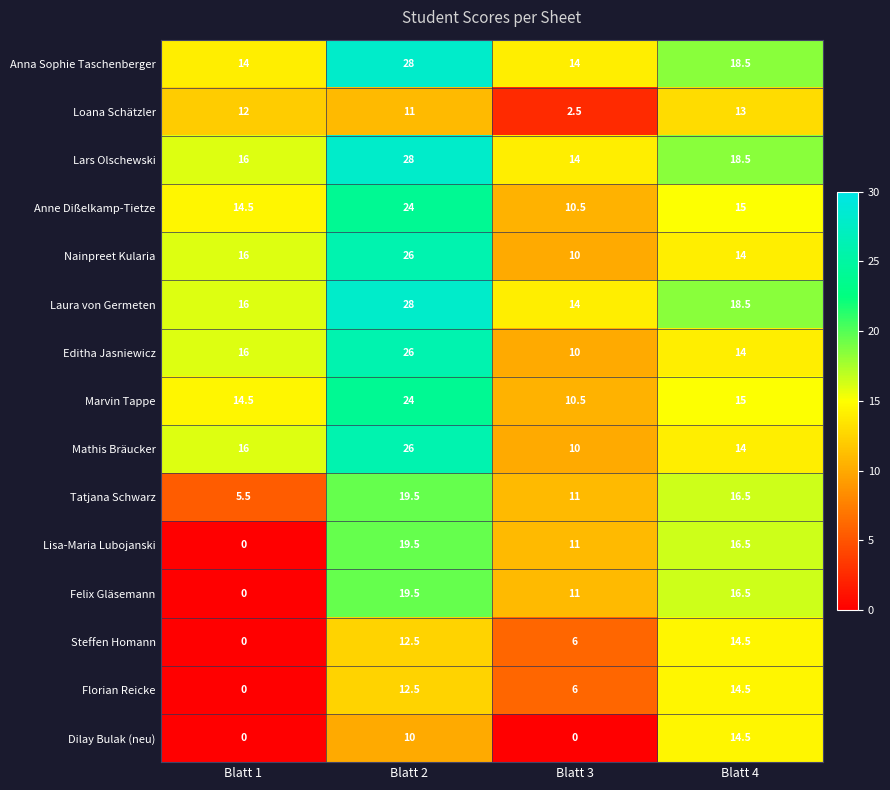

What is the total value across all series at Blatt 4?

233.5